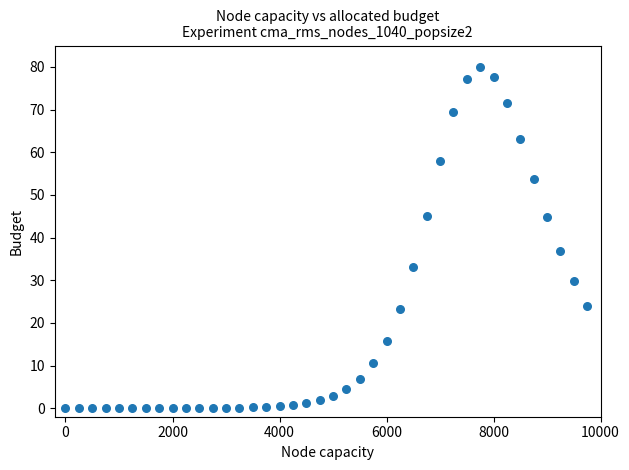

What Y value in the scatter plot is closest to 40?

36.7